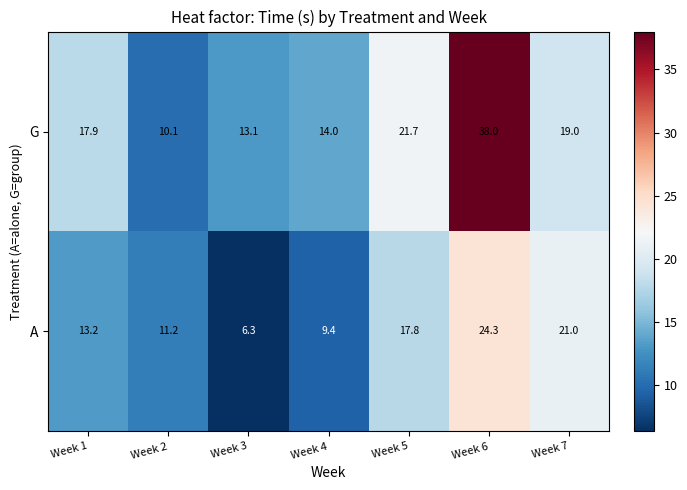

What is the maximum value for A?

24.3